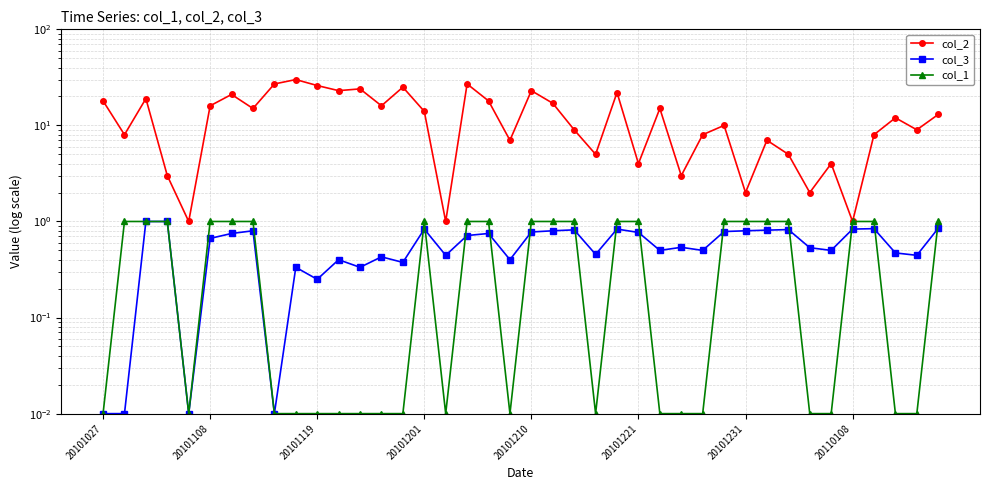

At which category is the sum across all series the highest?

9